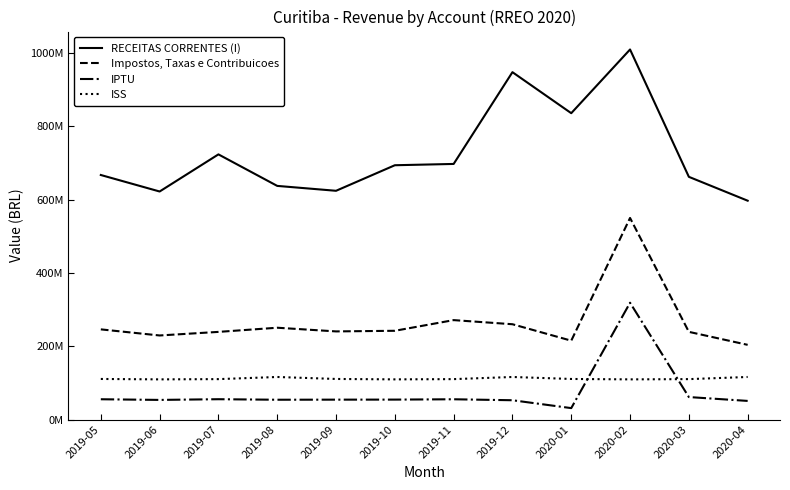

What is the label of the 6th point from the right?

2019-11